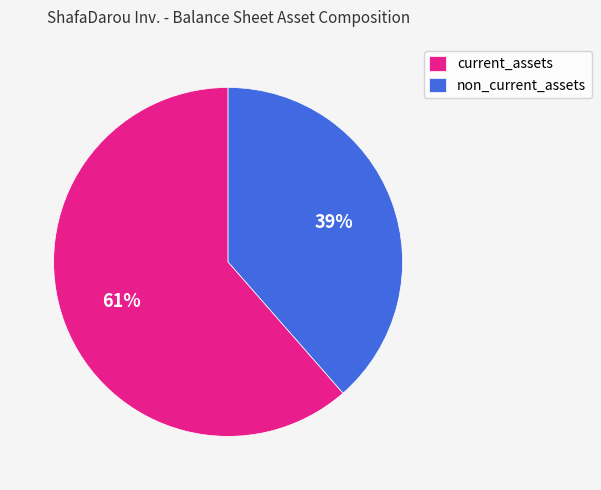

How many slices are in this pie chart?

2